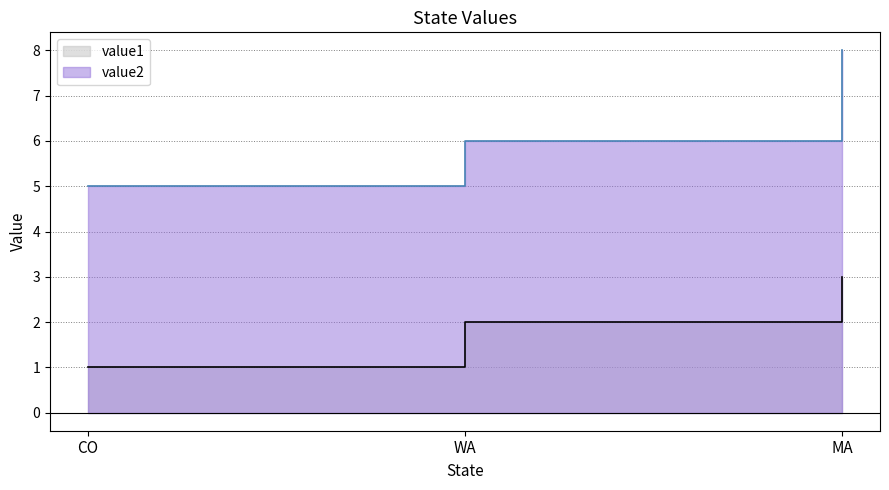

Reading left to right, what are all the values shown in this chart?

value1: CO=1	WA=2	MA=3
value2: CO=5	WA=6	MA=8